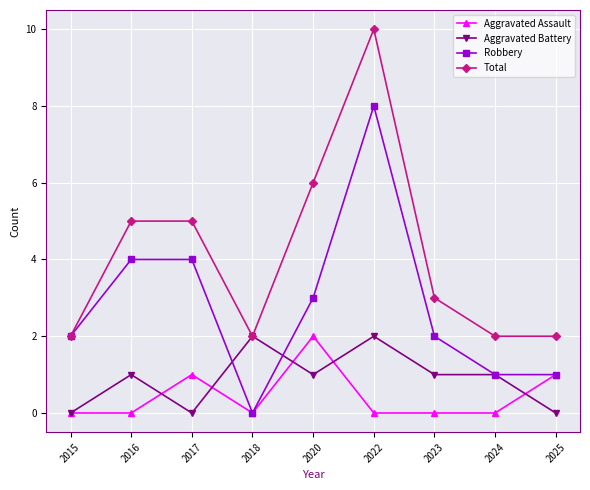

True or false: Aggravated Battery has more than 2 points higher than both neighbors.

True